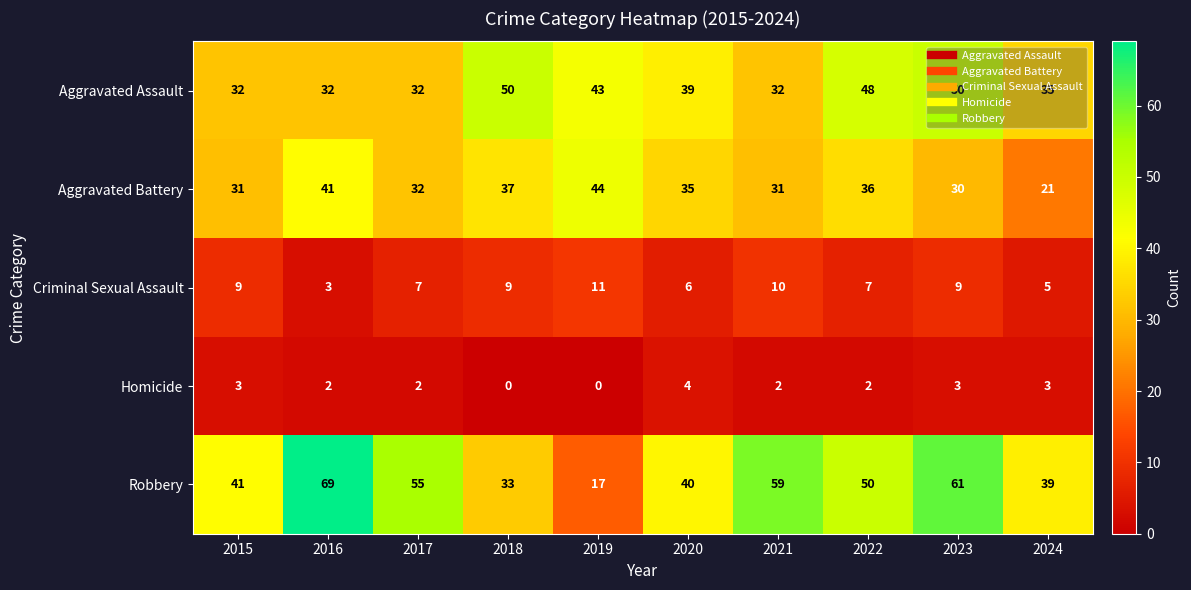

Which series has the largest total across all categories?

Robbery